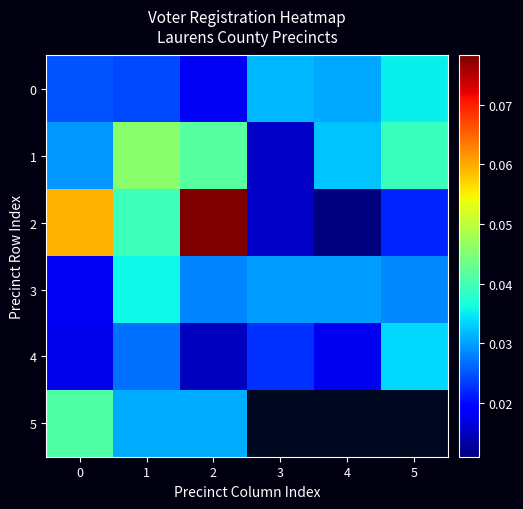

Between 0 and 5, which is larger?

5